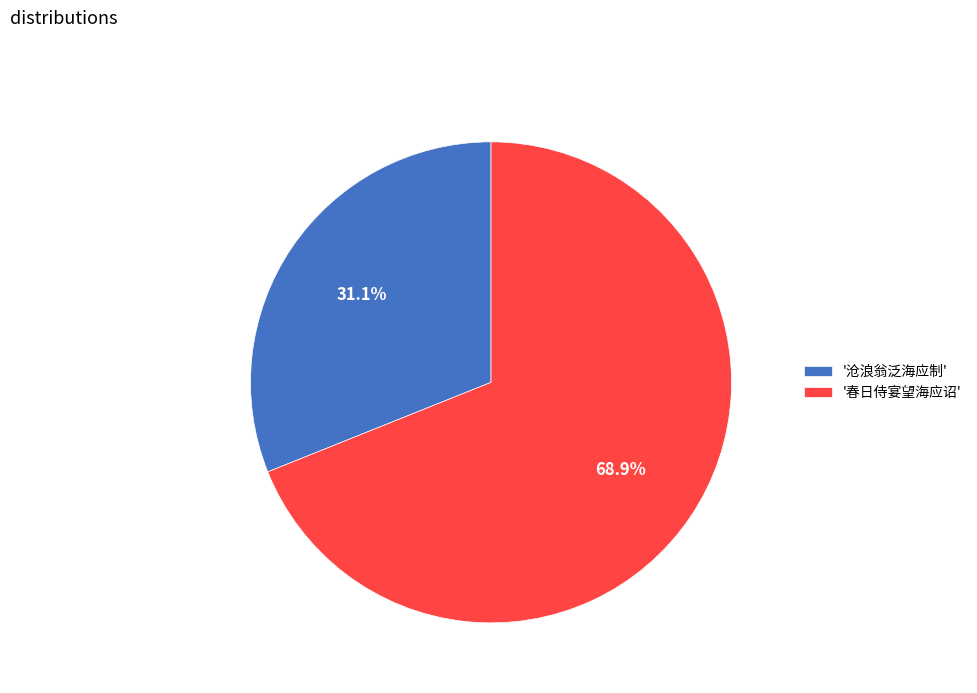

What percentage is NOT represented by '春日侍宴望海应诏'?

31.1%